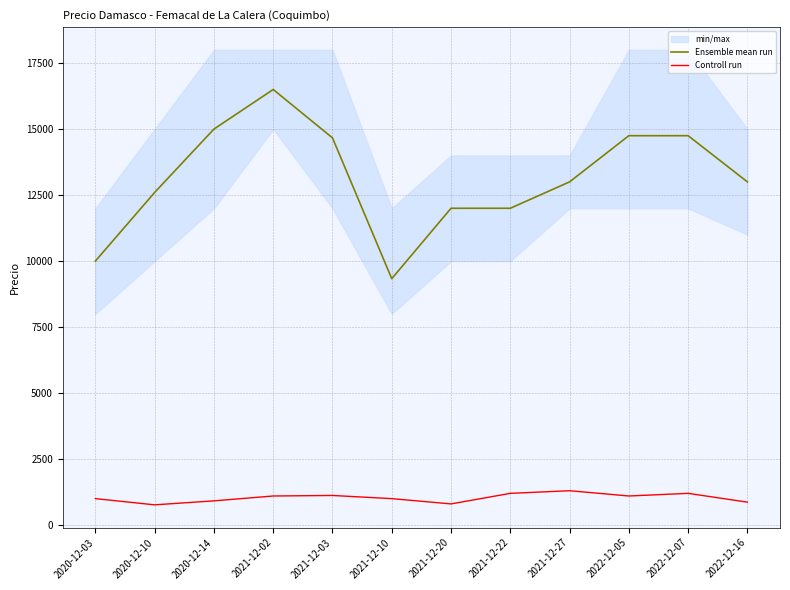

Reading left to right, list all the values displayed in this chart.

Ensemble mean run: 10000	12600	15000	16500	14667	9333	12000	12000	13000	14750	14750	13000
Controll run: 1000	765	916	1100	1120	1000	800	1200	1300	1100	1200	867